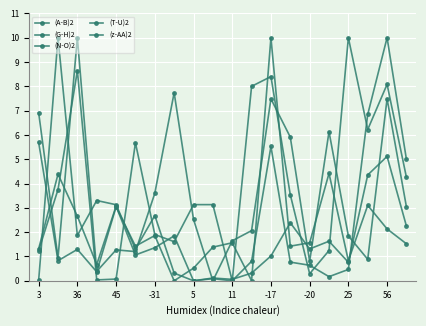

Does the chart have visible grid lines?

Yes